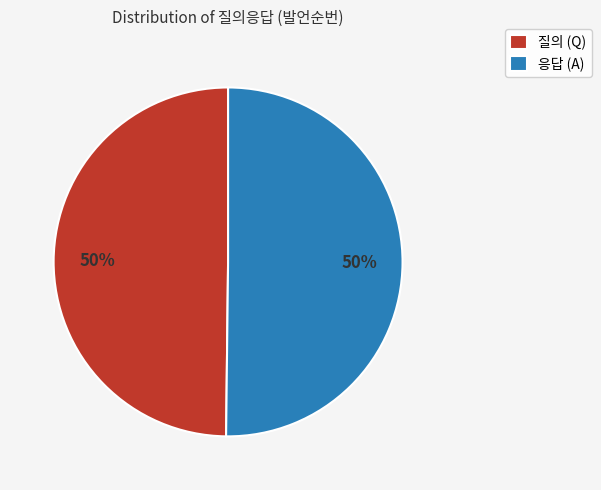

True or false: 질의 (Q) accounts for 50% of the total.

True